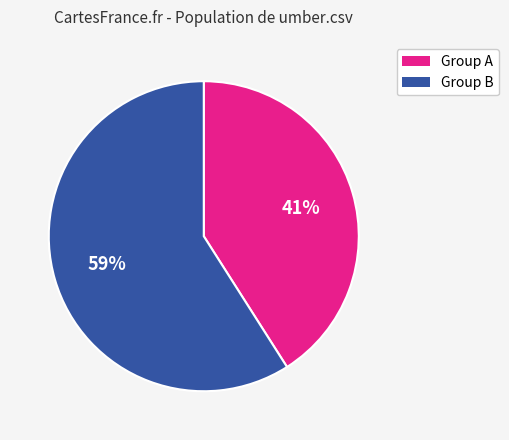

Count the number of slices in the pie.

2